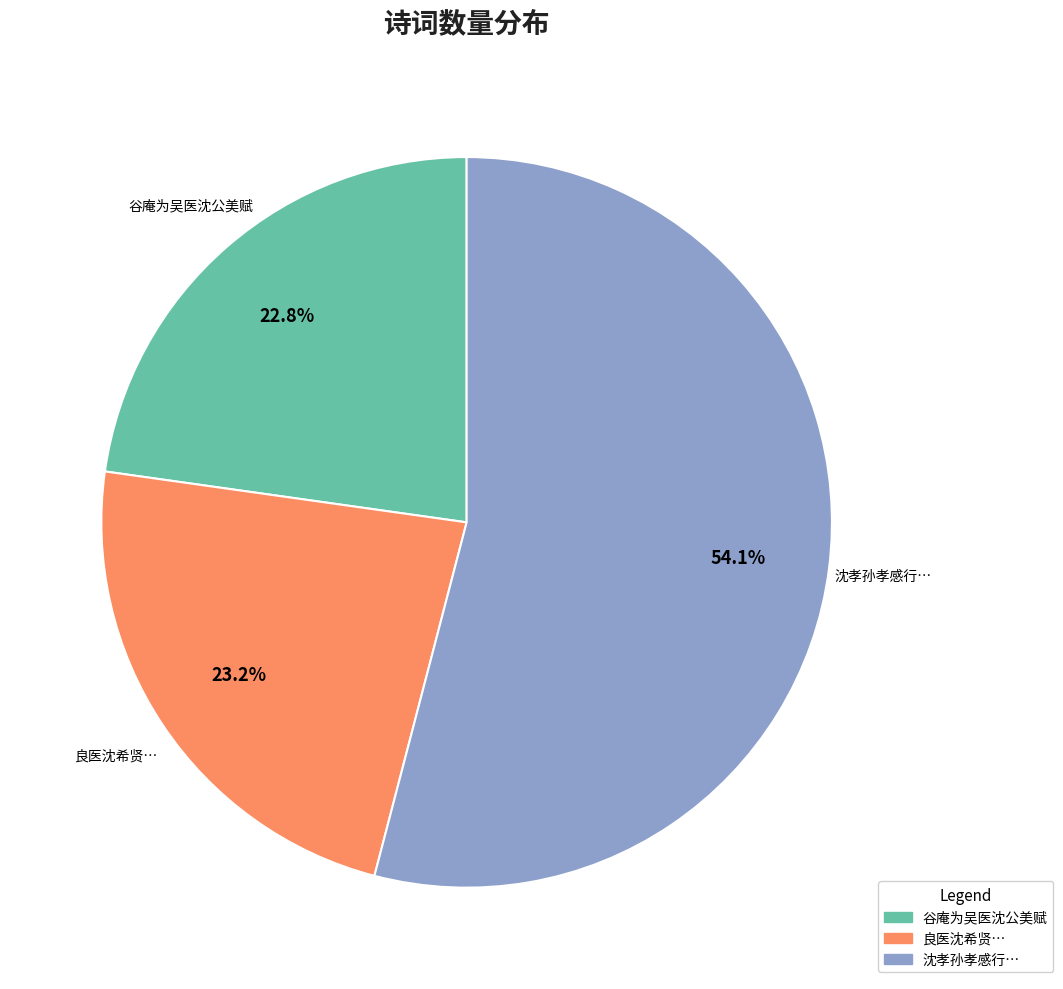

How many segments does this pie chart have?

3